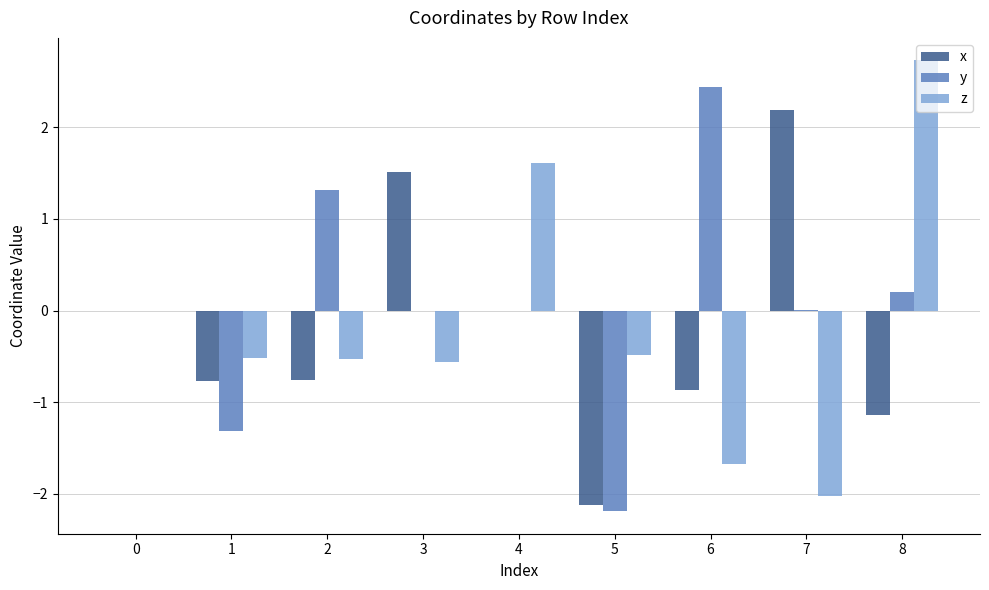

The value of y at 6 is 1.2. True or false?

False